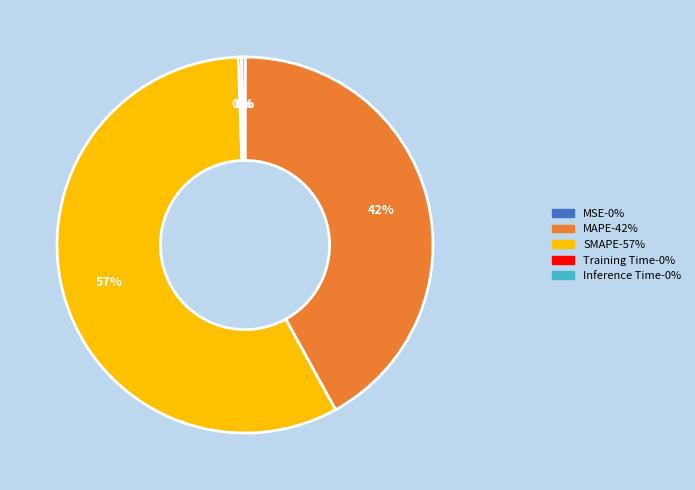

Do Inference Time and MAPE together represent more than half of the pie?

No